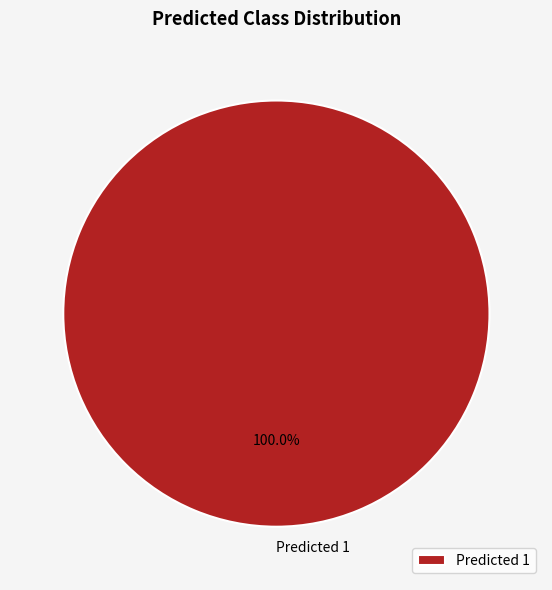

Is there any slice that represents more than half of the pie?

Yes